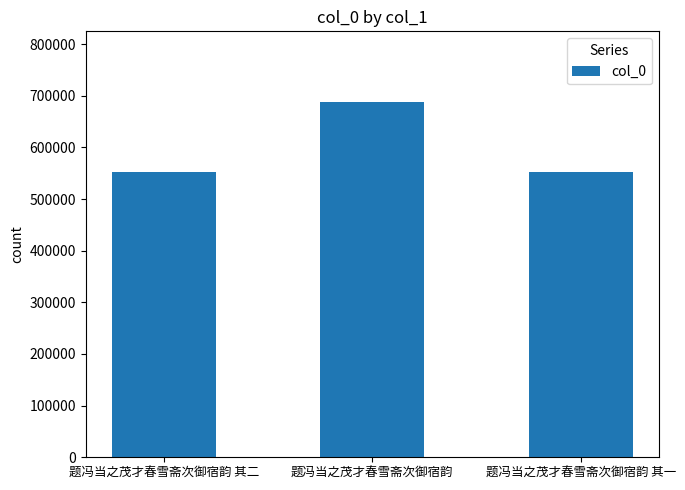

How many bars are there in total?

3